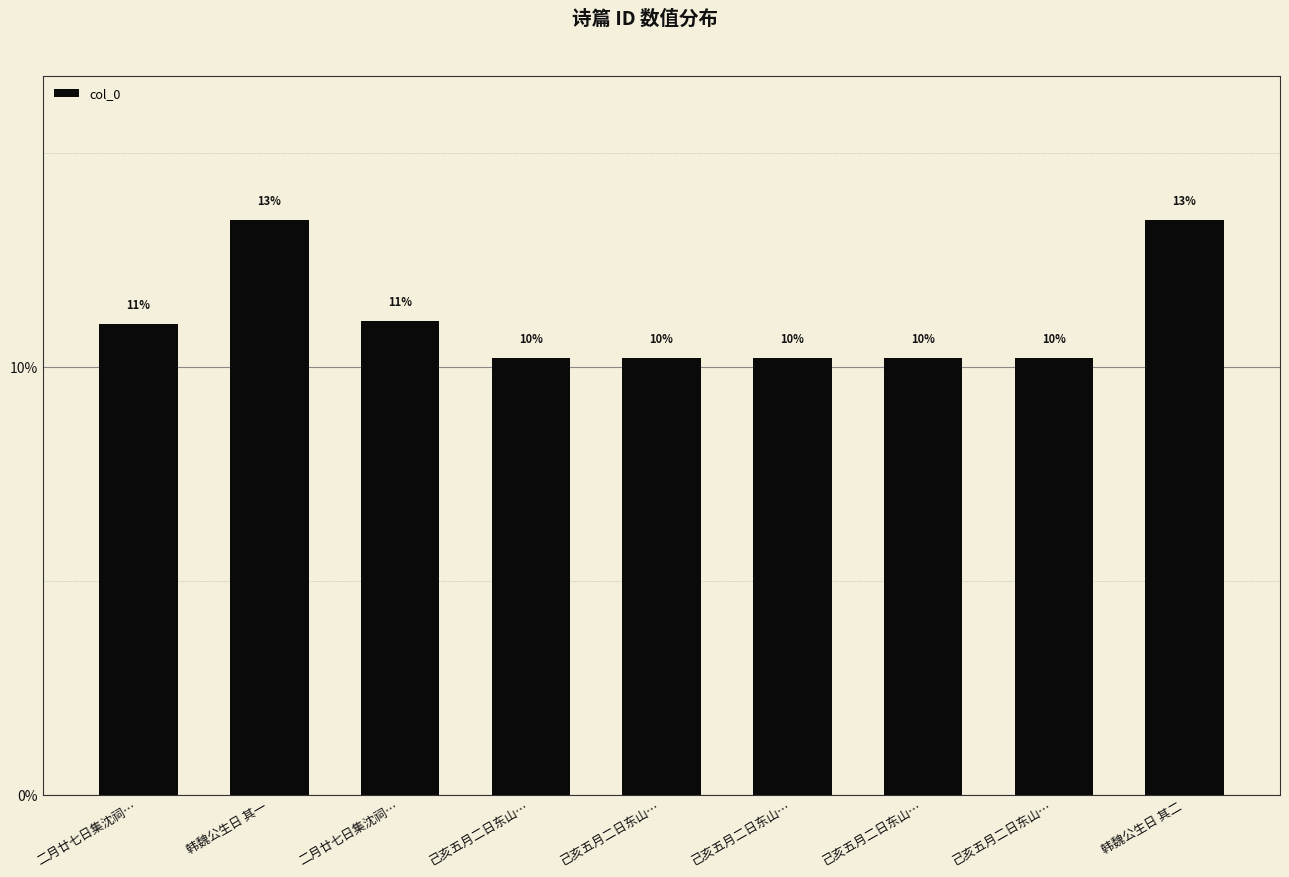

How many bars are there in total?

9